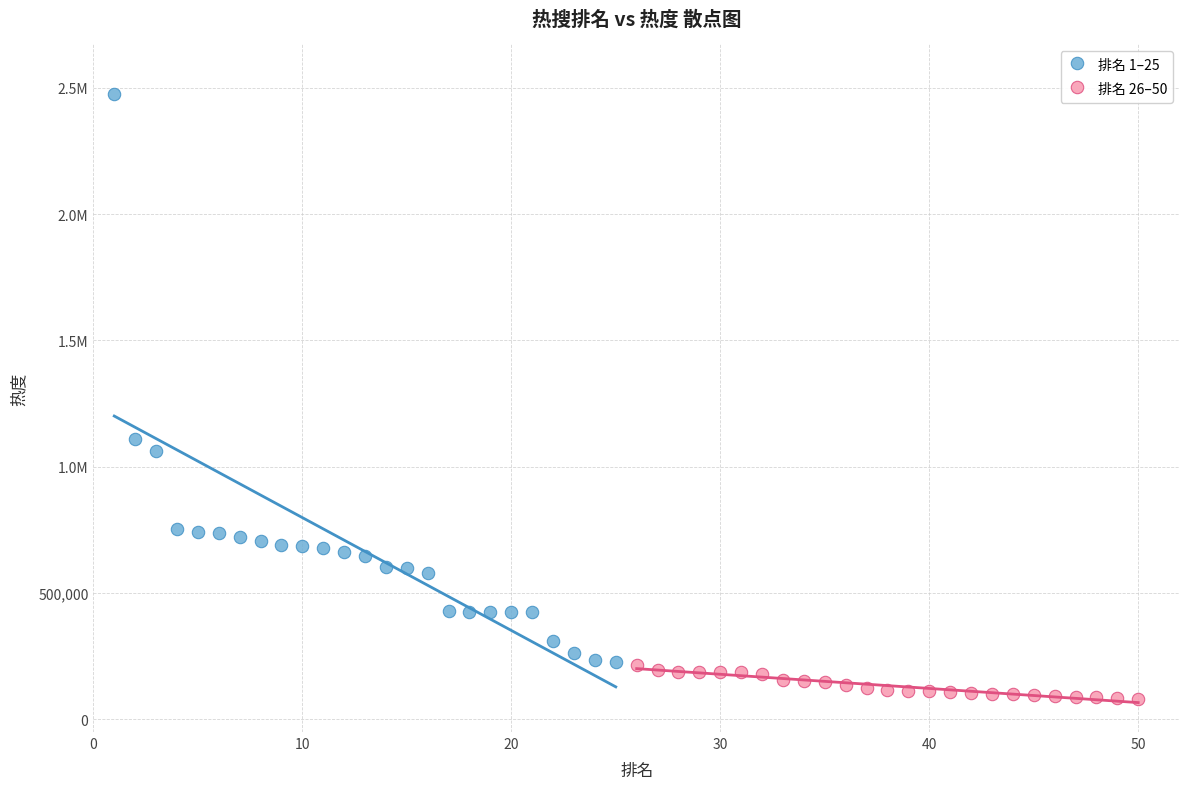

What are all the series names shown in the legend?

排名 1–25, 排名 26–50